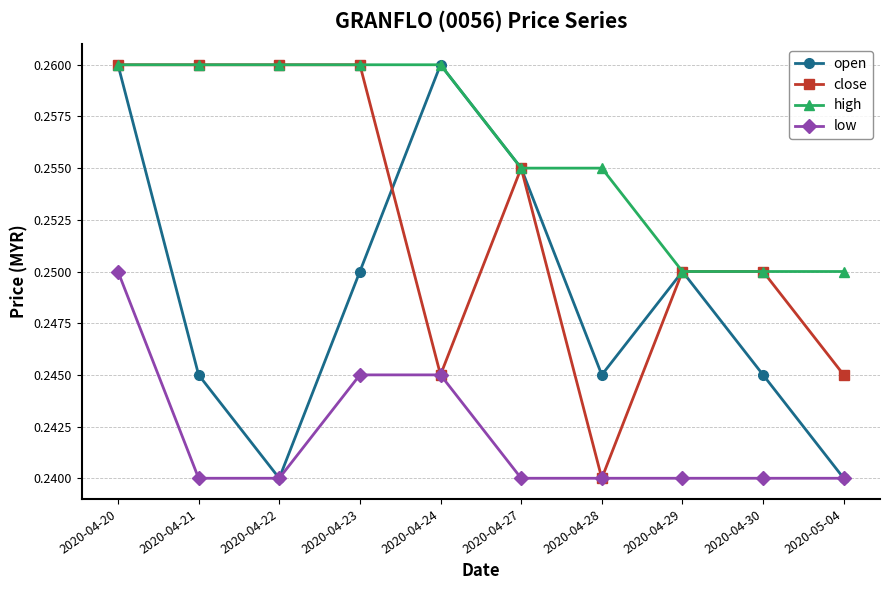

The high series shows 0.1 at 2020-04-28. True or false?

False